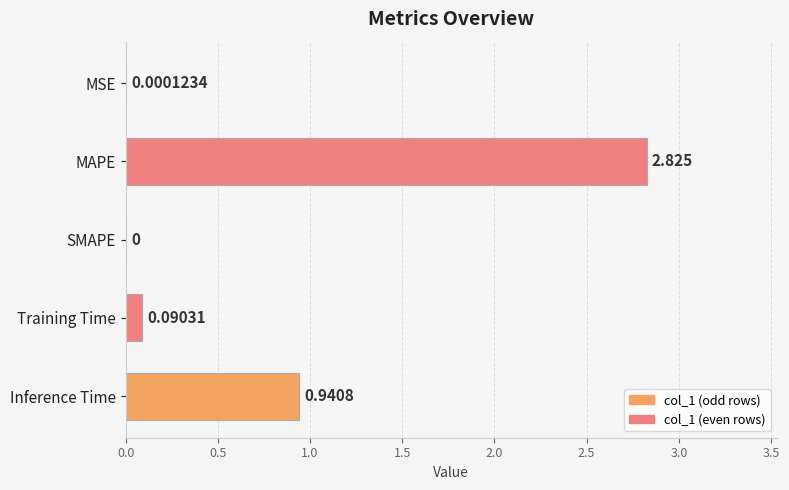

Where is the data nearest to the value 1?

Inference Time